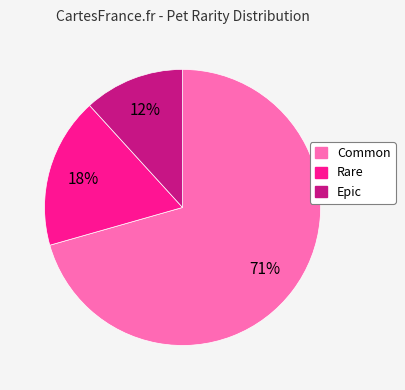

To the nearest percent, what percentage of the pie is Rare?

18%